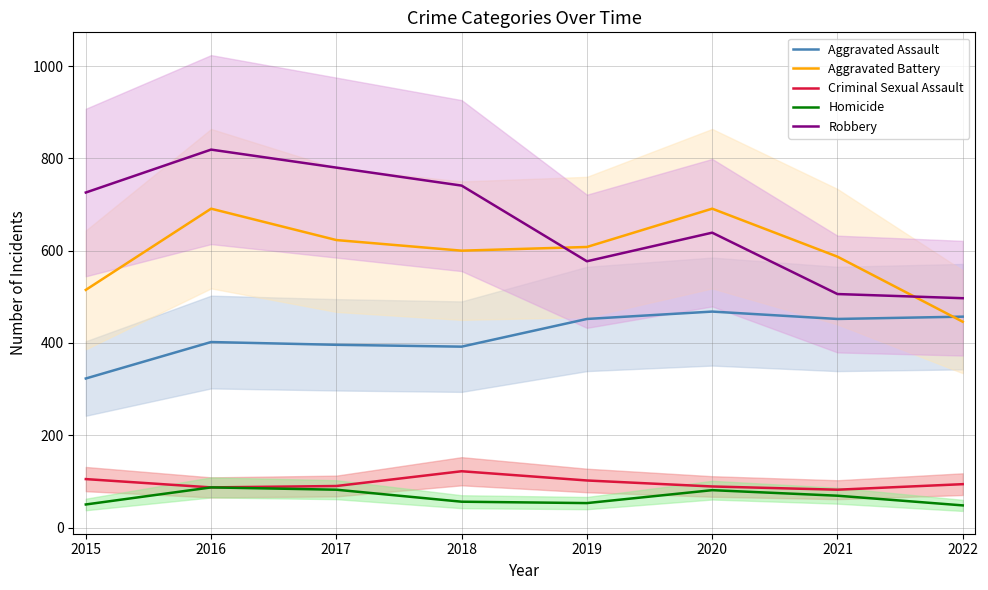

At which label does Homicide first exceed 69?

2016